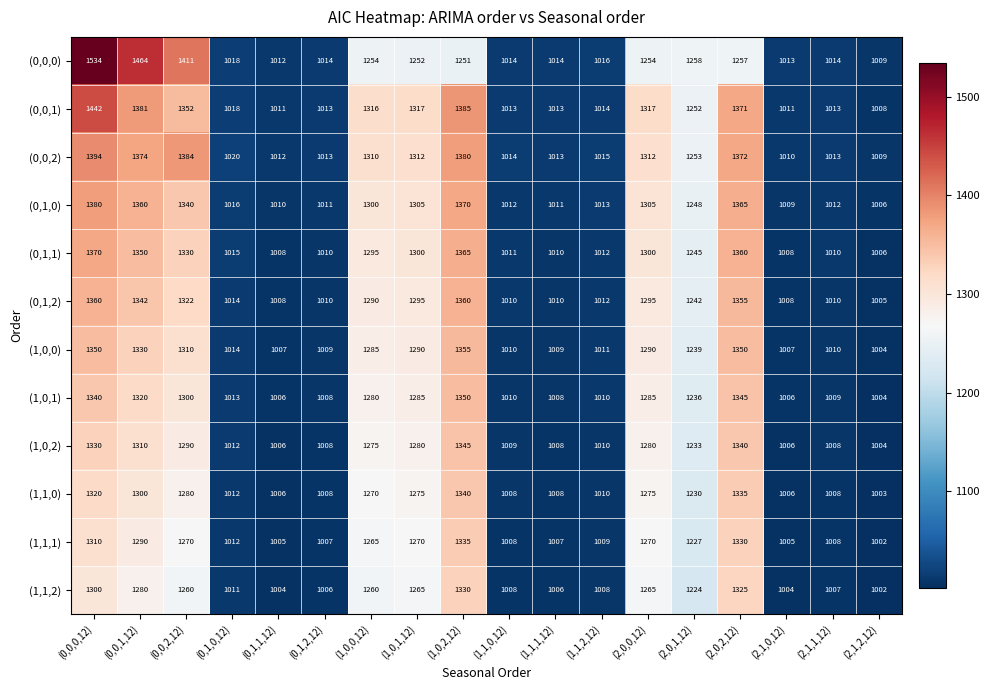

What is the difference between the second highest and minimum values in the (1,0,2) series?

336